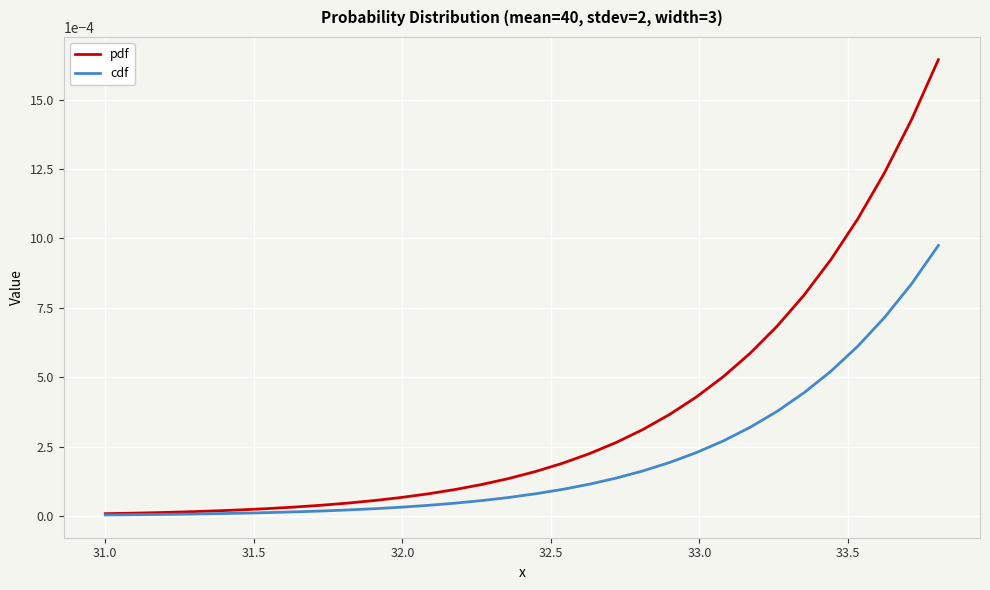

Which series has the largest total across all categories?

pdf